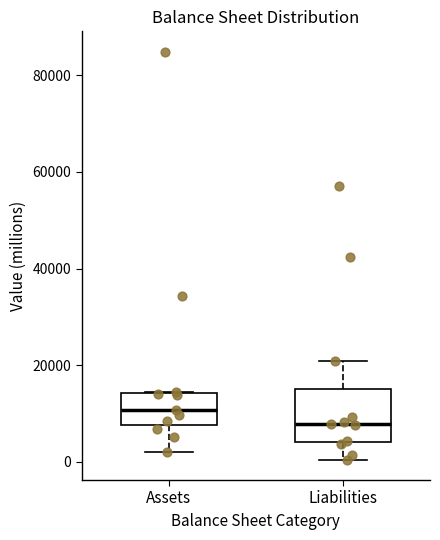

Which box has the lowest median line?

Liabilities